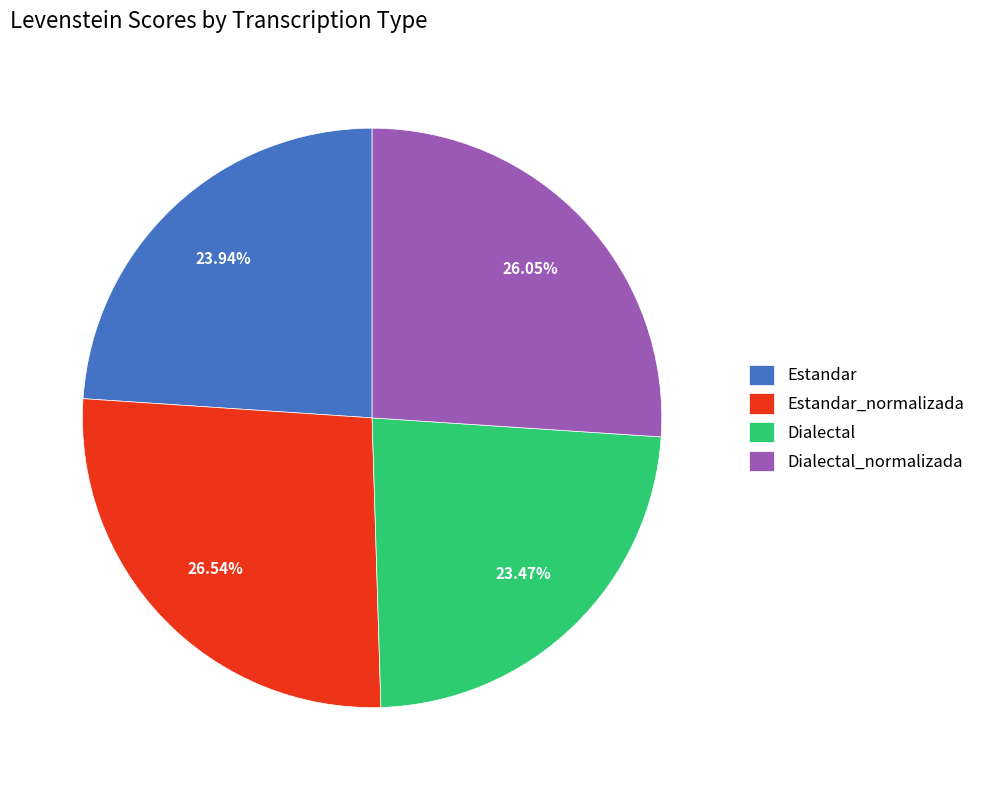

Which has a higher value, Estandar_normalizada or Estandar?

Estandar_normalizada